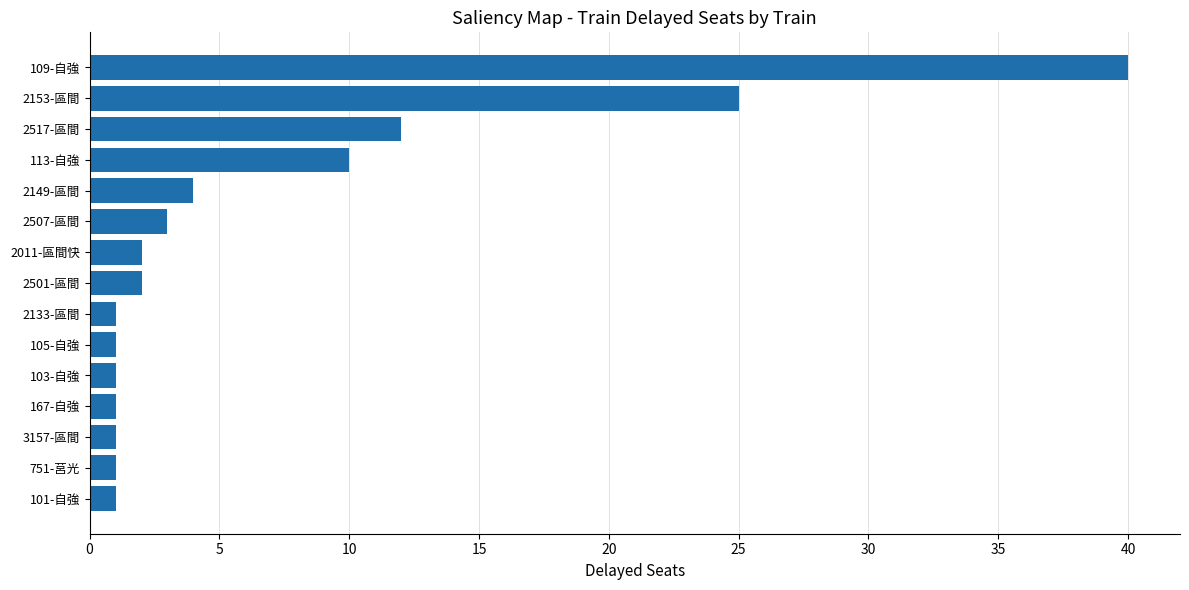

At which label is the value closest to 20?

2153-區間